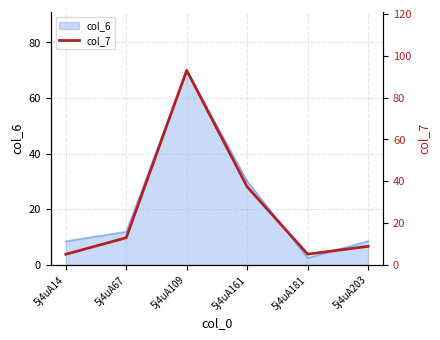

How many points are lower than both their immediate neighbors (excluding endpoints)?

1